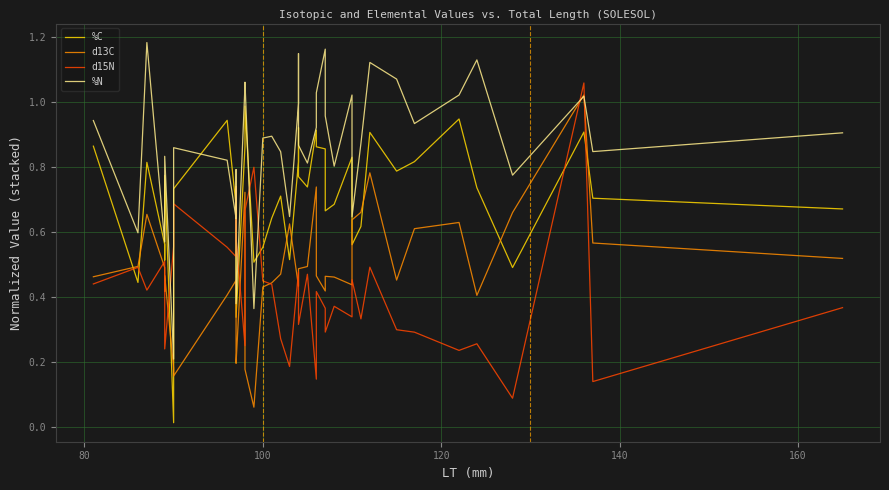

True or false: d15N and %C intersect in this chart.

True